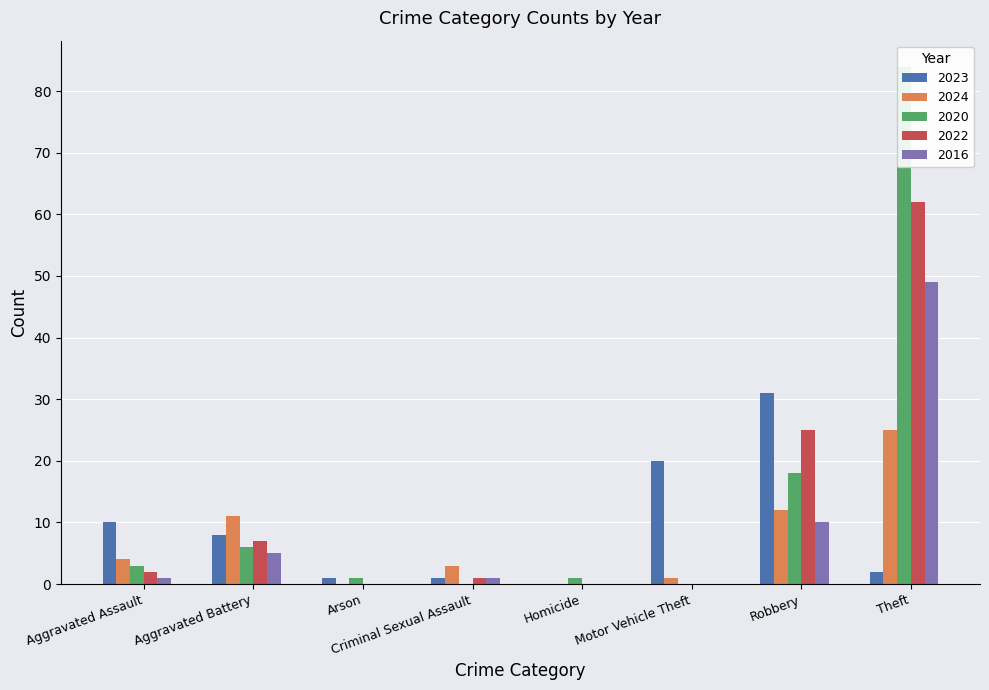

List the labels in order of 2022 value, largest first.

Theft, Robbery, Aggravated Battery, Aggravated Assault, Criminal Sexual Assault, Arson, Homicide, Motor Vehicle Theft